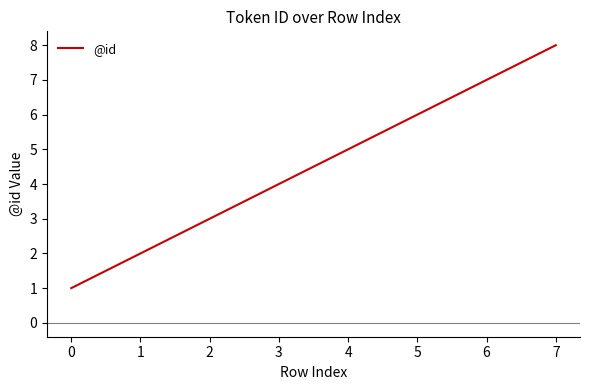

What is the maximum value shown in the chart?

8